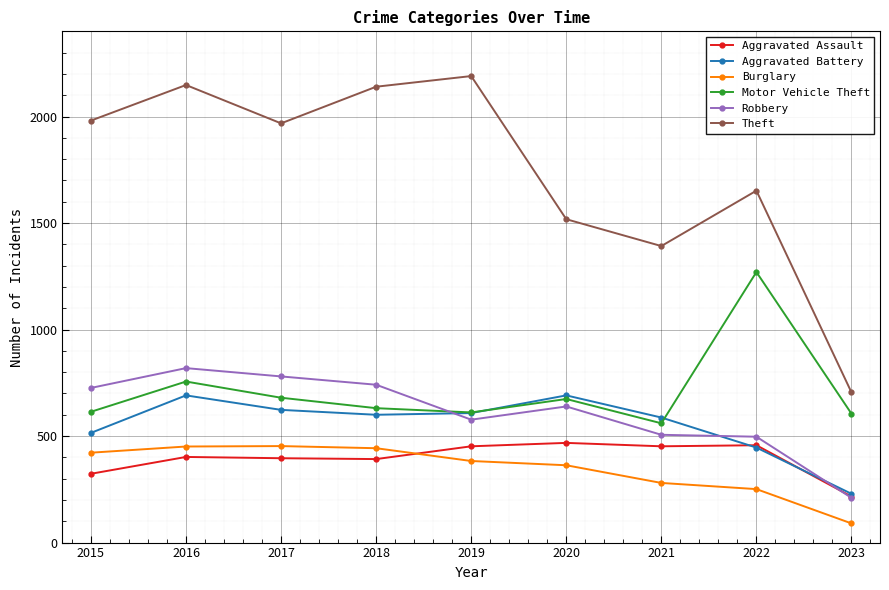

What is the difference between the maximum and minimum values in the Aggravated Assault series?

252